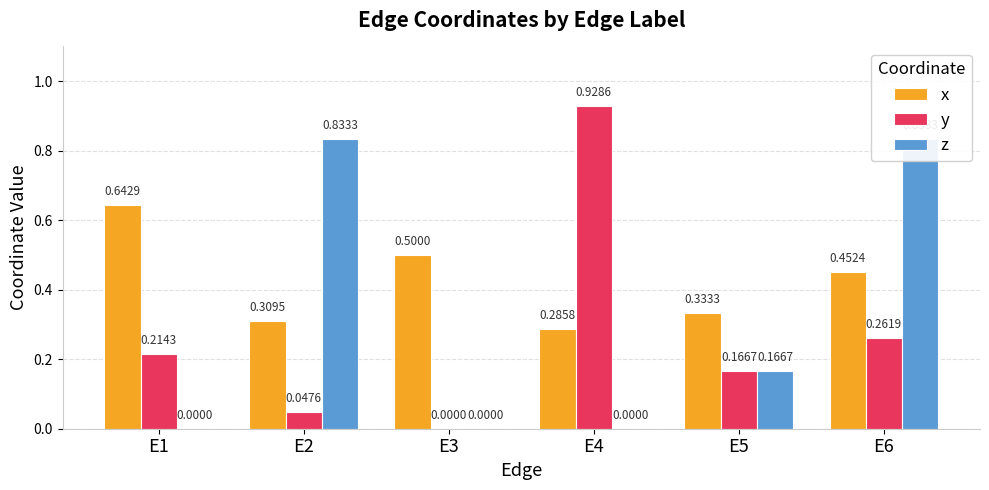

Is the value of z at E4 greater than the value of y at E4?

No